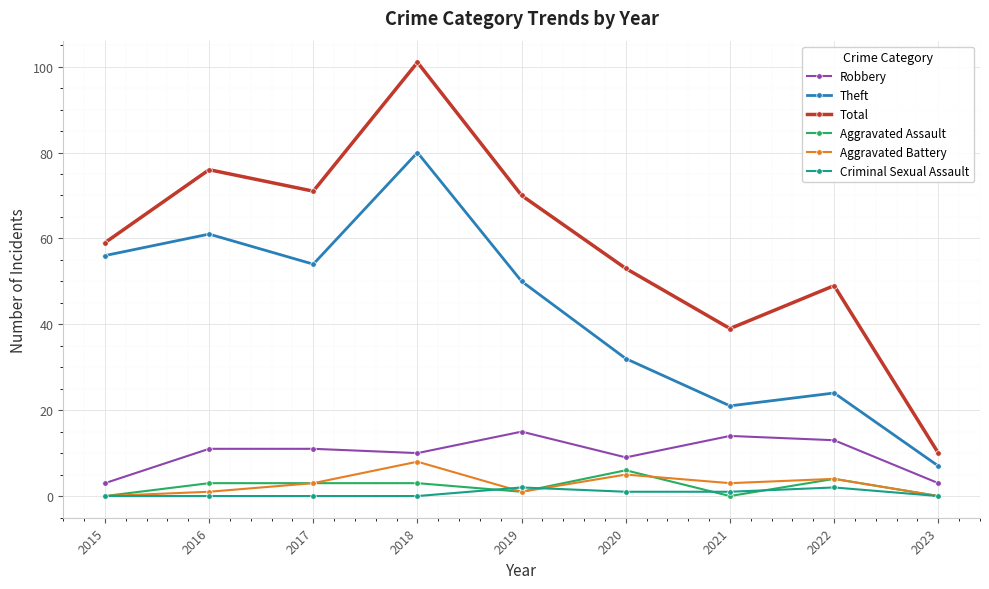

What is the spread (max minus min) of values at 2023?

10